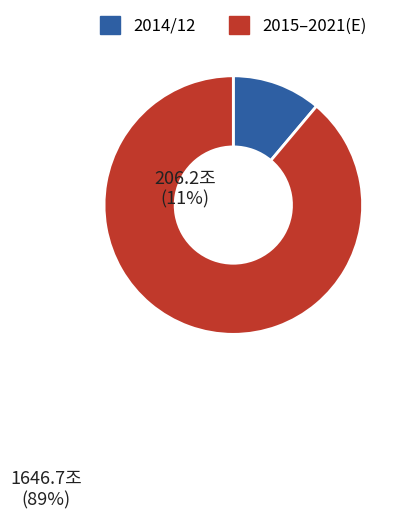

Does any single category account for the majority?

Yes